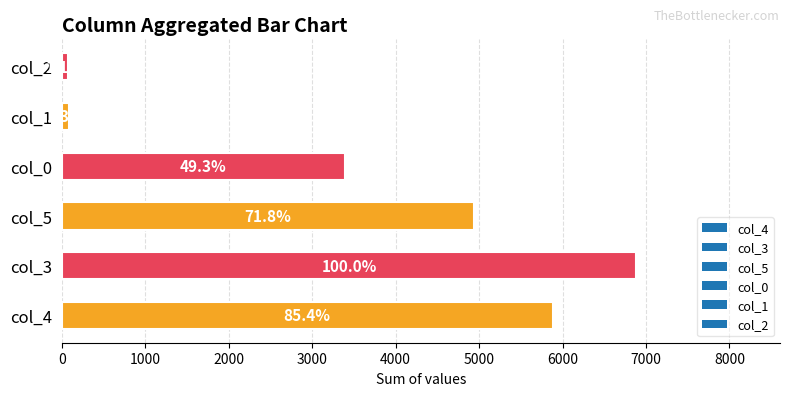

Does the chart contain any negative values?

No